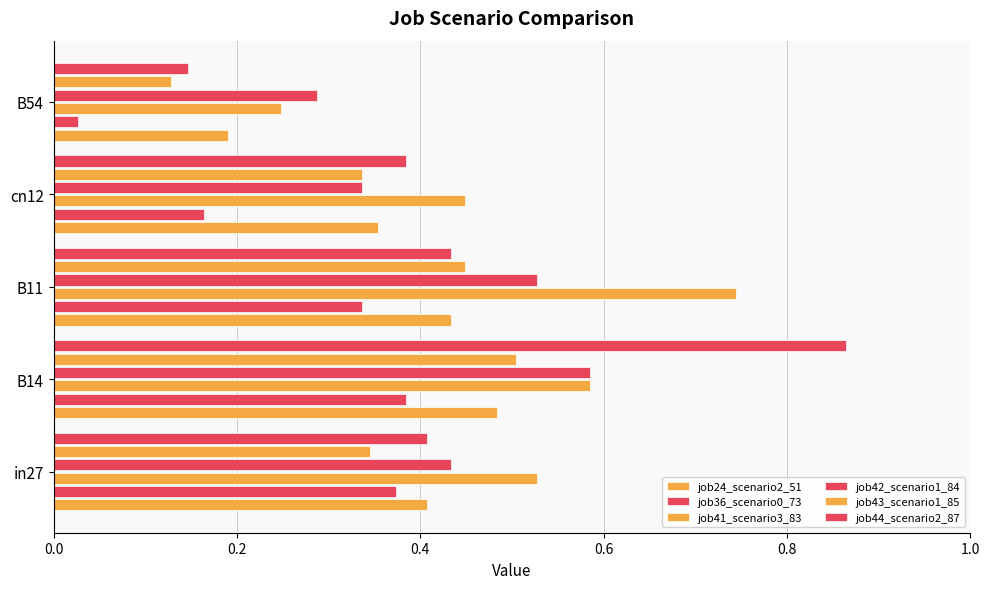

How many series are shown in this chart?

6